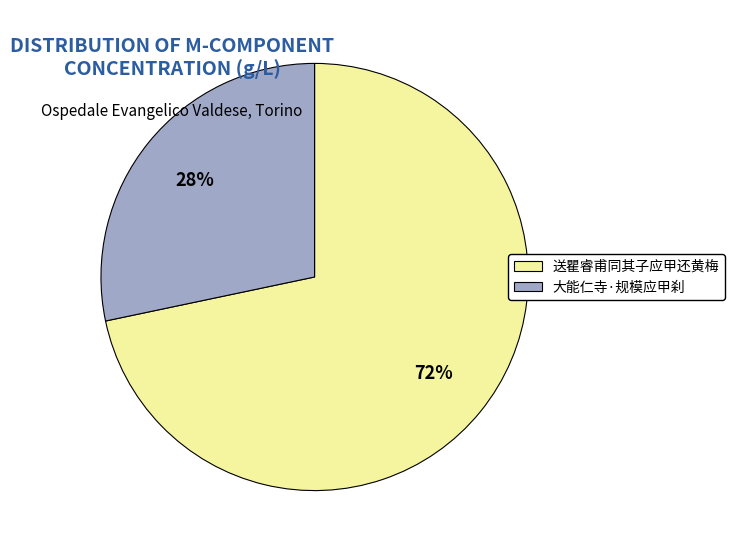

Is there a majority slice in this chart?

Yes